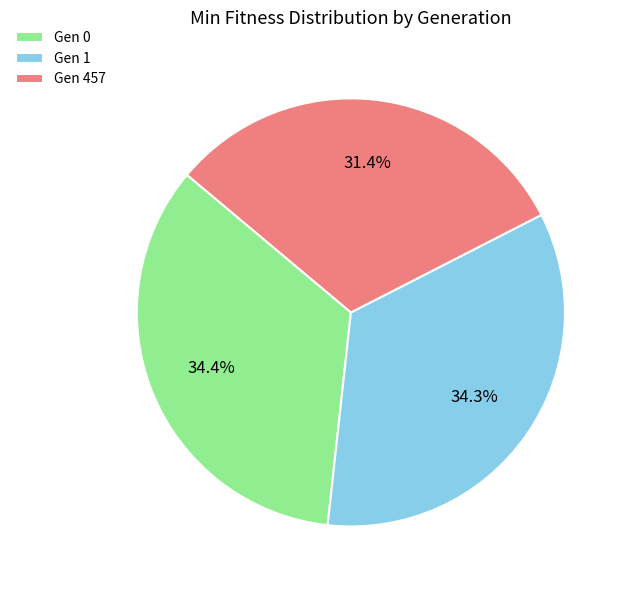

Which slice is the smallest?

Gen 457